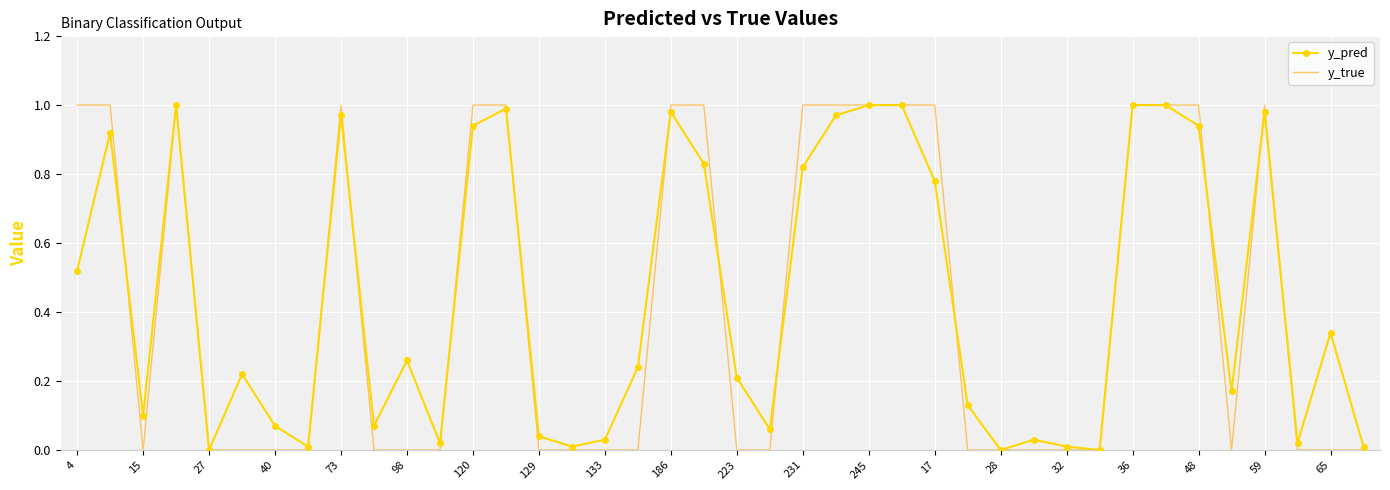

List the series in order of their overall mean, lowest first.

y_true, y_pred